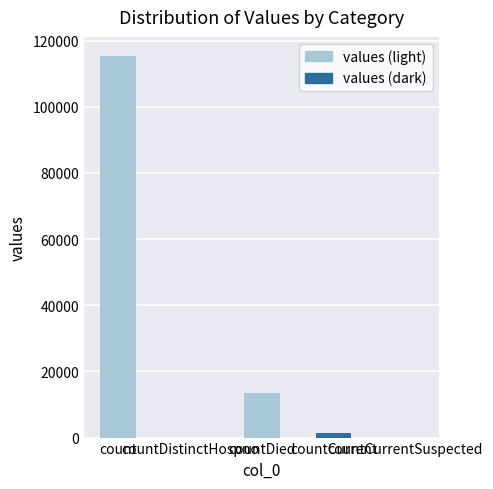

Are the bars horizontal?

No